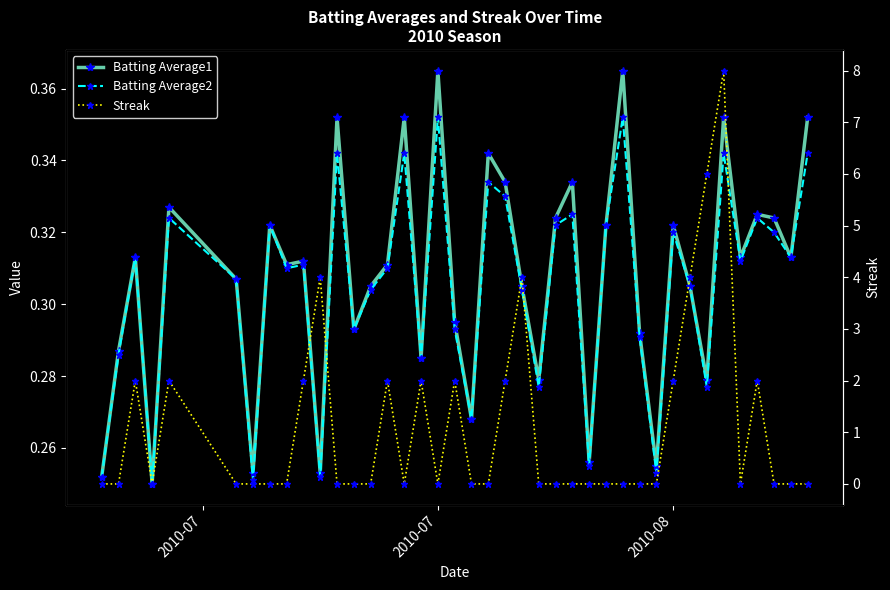

Reading left to right, what are all the values shown in this chart?

Batting Average1: 0.3	0.3	0.3	0.2	0.3	0.3	0.3	0.3	0.3	0.3	0.3	0.4	0.3	0.3	0.3	0.4	0.3	0.4	0.3	0.3	0.3	0.3	0.3	0.3	0.3	0.3	0.3	0.3	0.4	0.3	0.3	0.3	0.3	0.3	0.4	0.3	0.3	0.3	0.3	0.4
Batting Average2: 0.3	0.3	0.3	0.2	0.3	0.3	0.3	0.3	0.3	0.3	0.3	0.3	0.3	0.3	0.3	0.3	0.3	0.4	0.3	0.3	0.3	0.3	0.3	0.3	0.3	0.3	0.3	0.3	0.4	0.3	0.3	0.3	0.3	0.3	0.3	0.3	0.3	0.3	0.3	0.3
Streak: 0.0	0.0	2.0	0.0	2.0	0.0	0.0	0.0	0.0	2.0	4.0	0.0	0.0	0.0	2.0	0.0	2.0	0.0	2.0	0.0	0.0	2.0	4.0	0.0	0.0	0.0	0.0	0.0	0.0	0.0	0.0	2.0	4.0	6.0	8.0	0.0	2.0	0.0	0.0	0.0